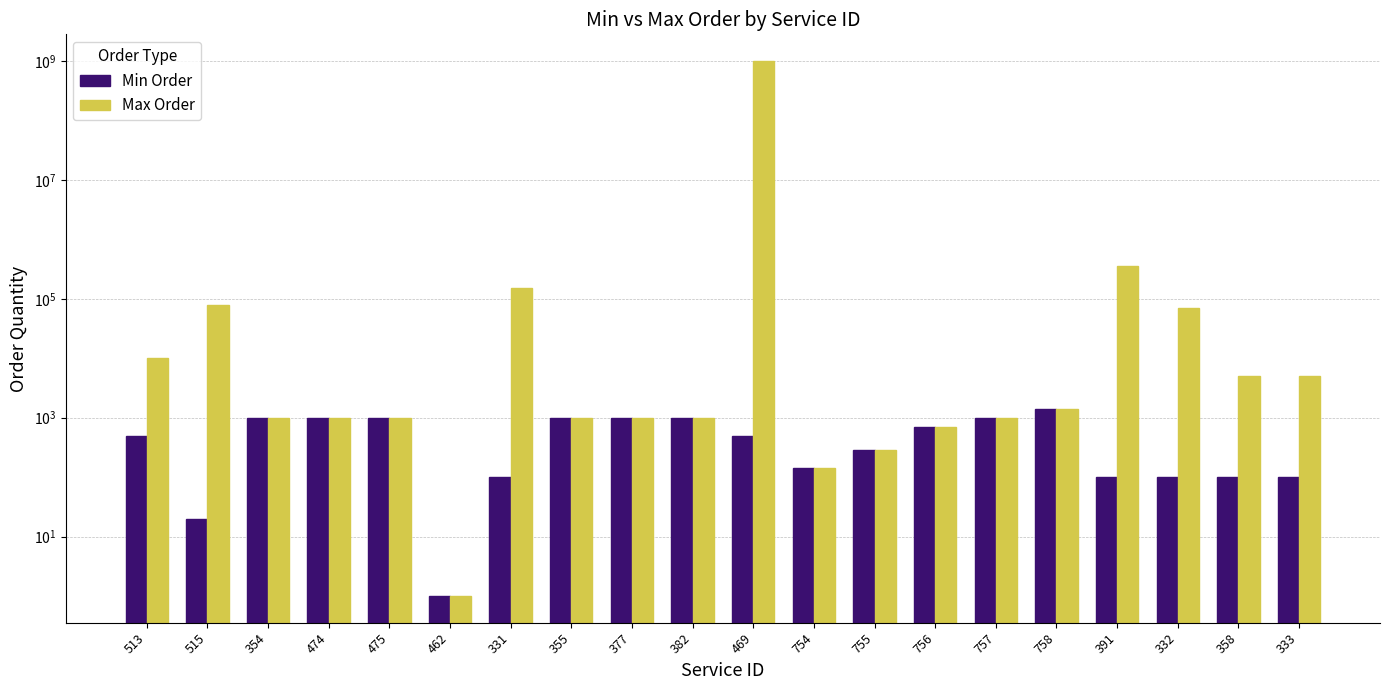

How many values in the Min Order series are below 500?

9